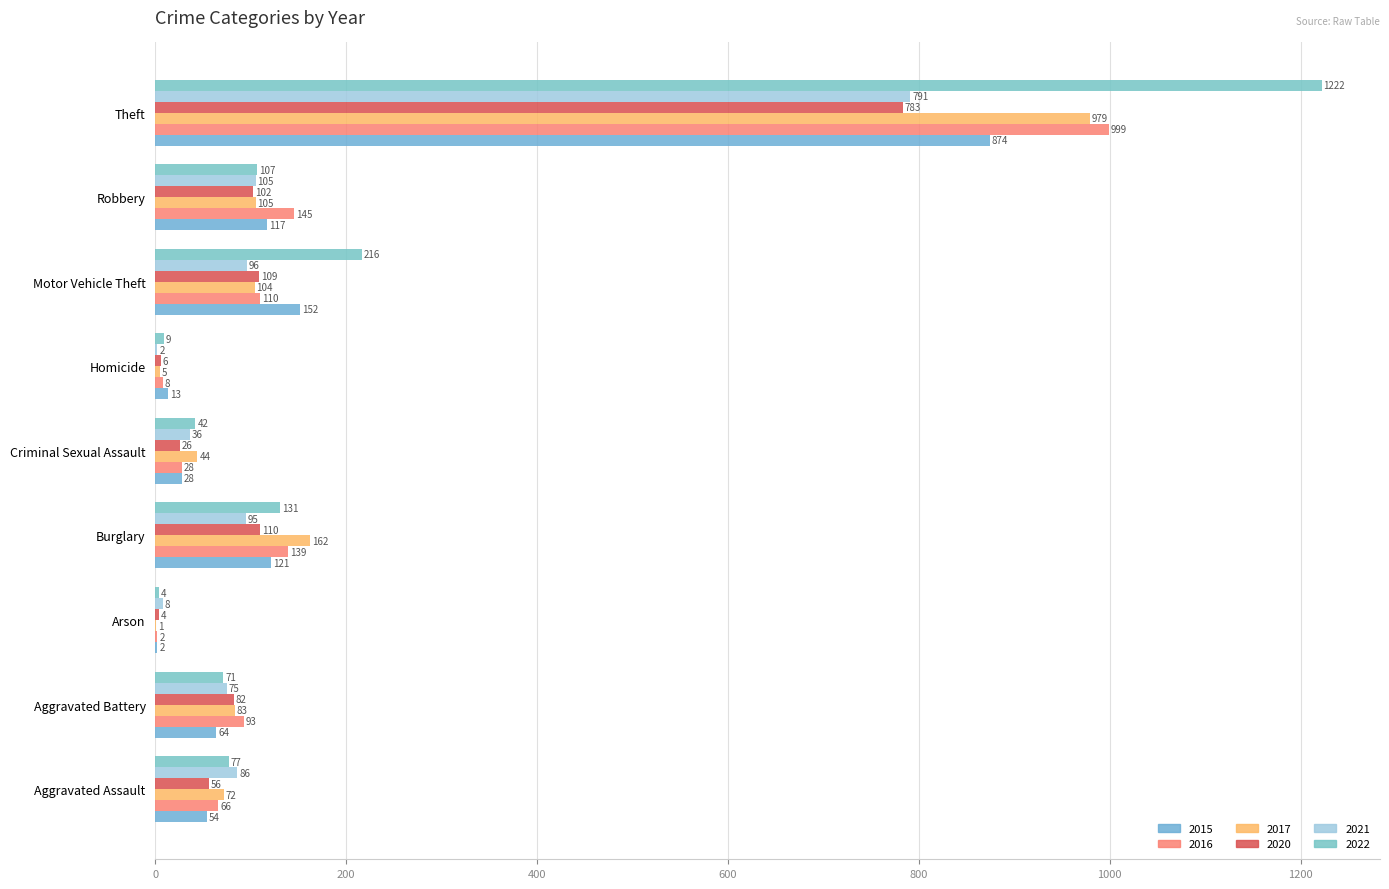

Which series has the largest total across all categories?

2022